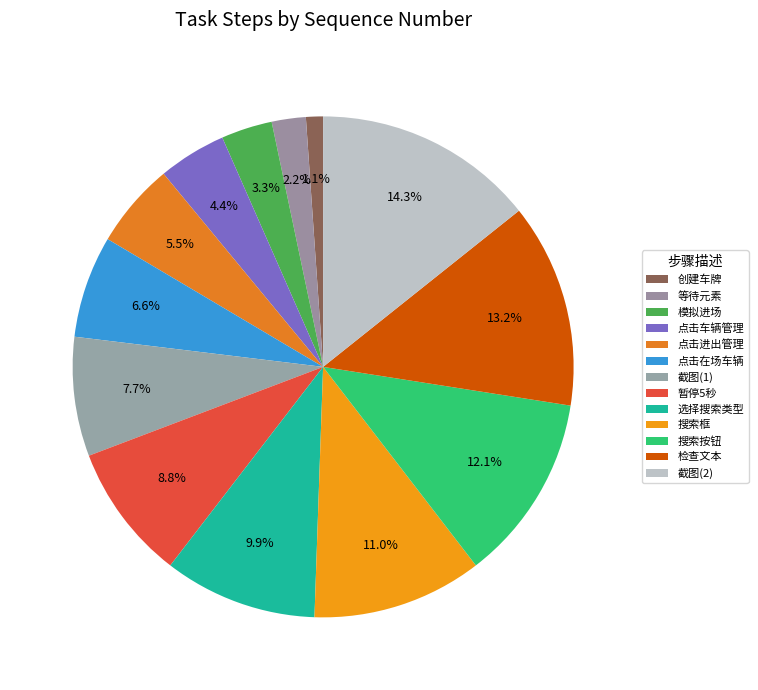

Does 搜索框 account for over 50% of the chart?

No